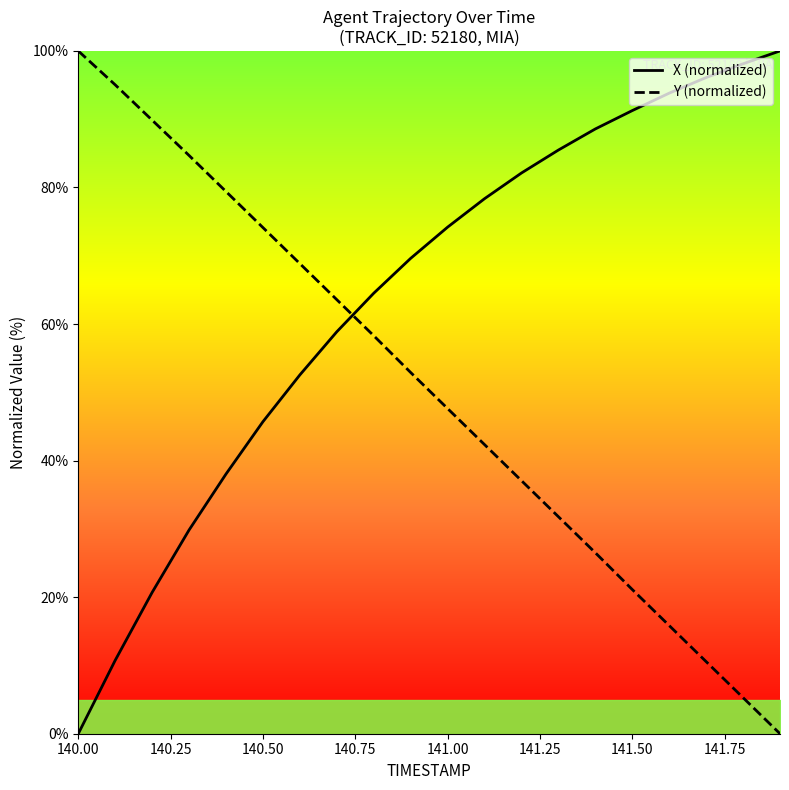

What is the sum of all Y (normalized) values?

1004.9